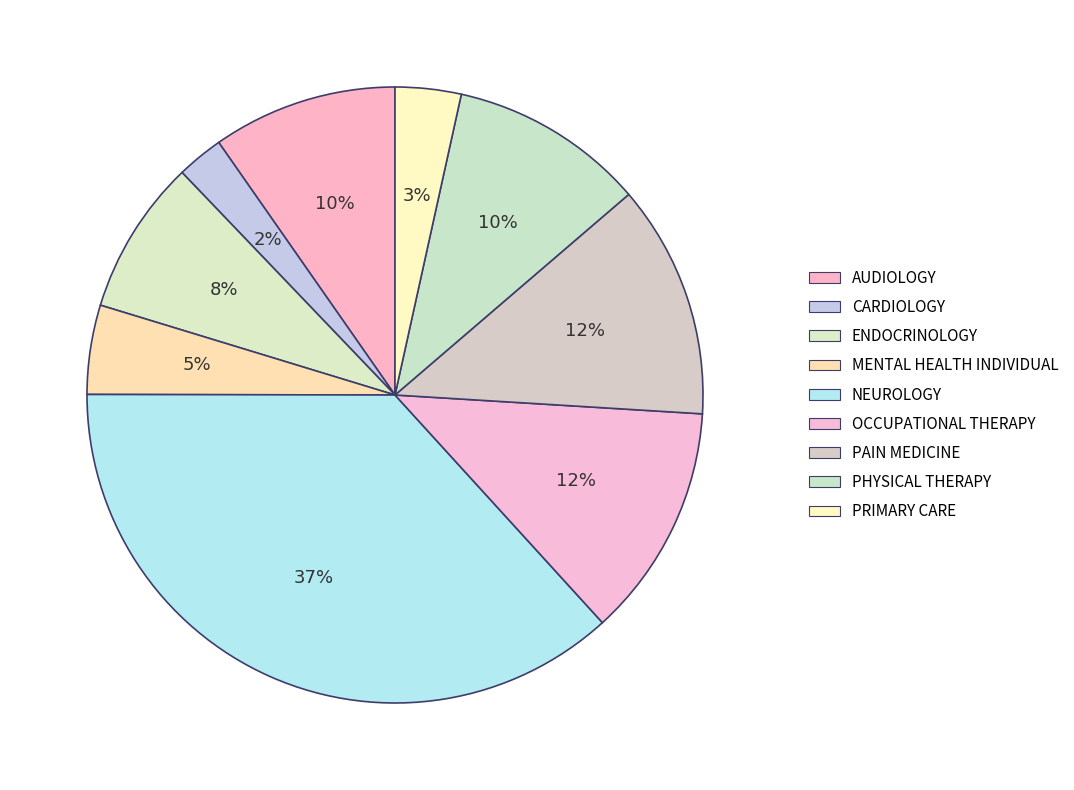

Between MENTAL HEALTH INDIVIDUAL and PRIMARY CARE, which is larger?

MENTAL HEALTH INDIVIDUAL